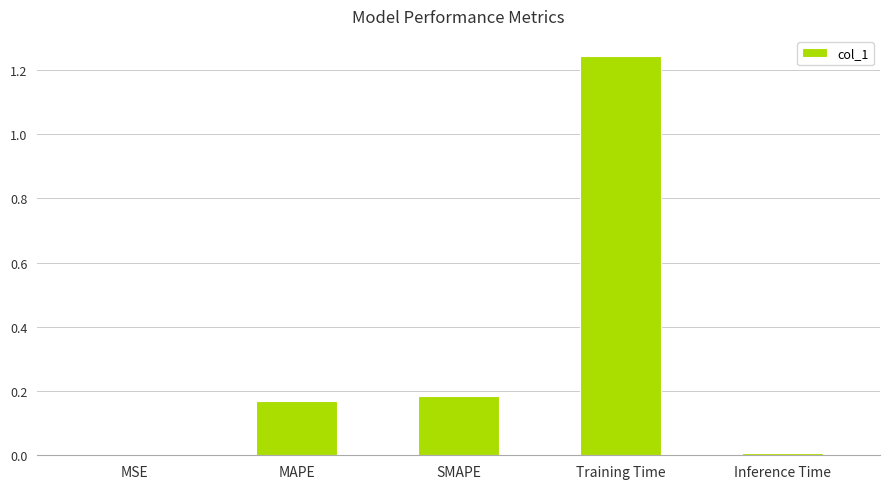

Between Training Time and MAPE, which is larger?

Training Time